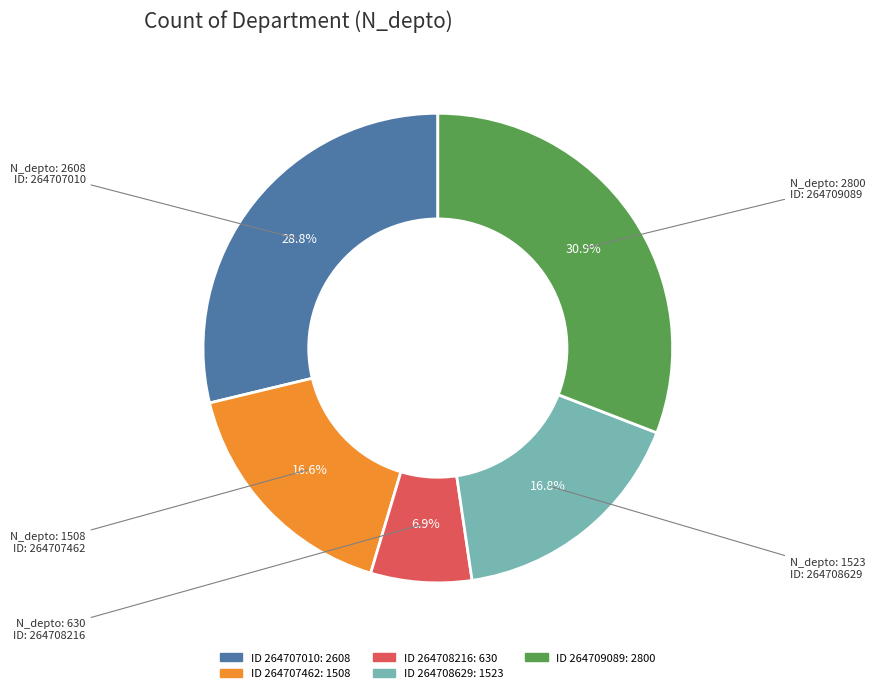

Does any single category account for the majority?

No